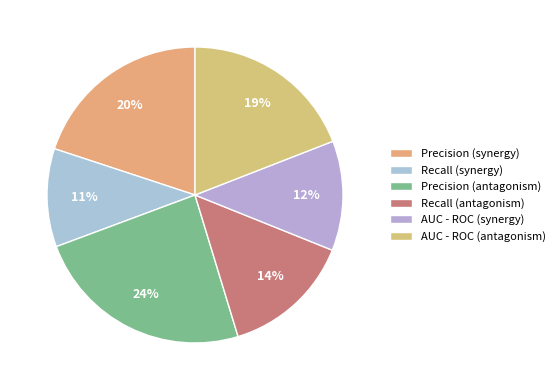

To the nearest percent, what percentage of the pie is AUC - ROC (antagonism)?

19%